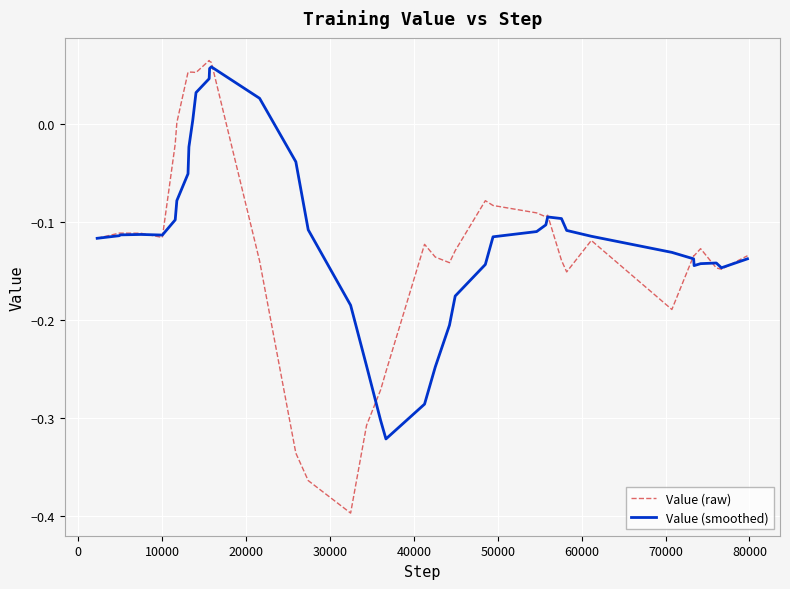

Which series has the widest spread of values?

Value (raw)